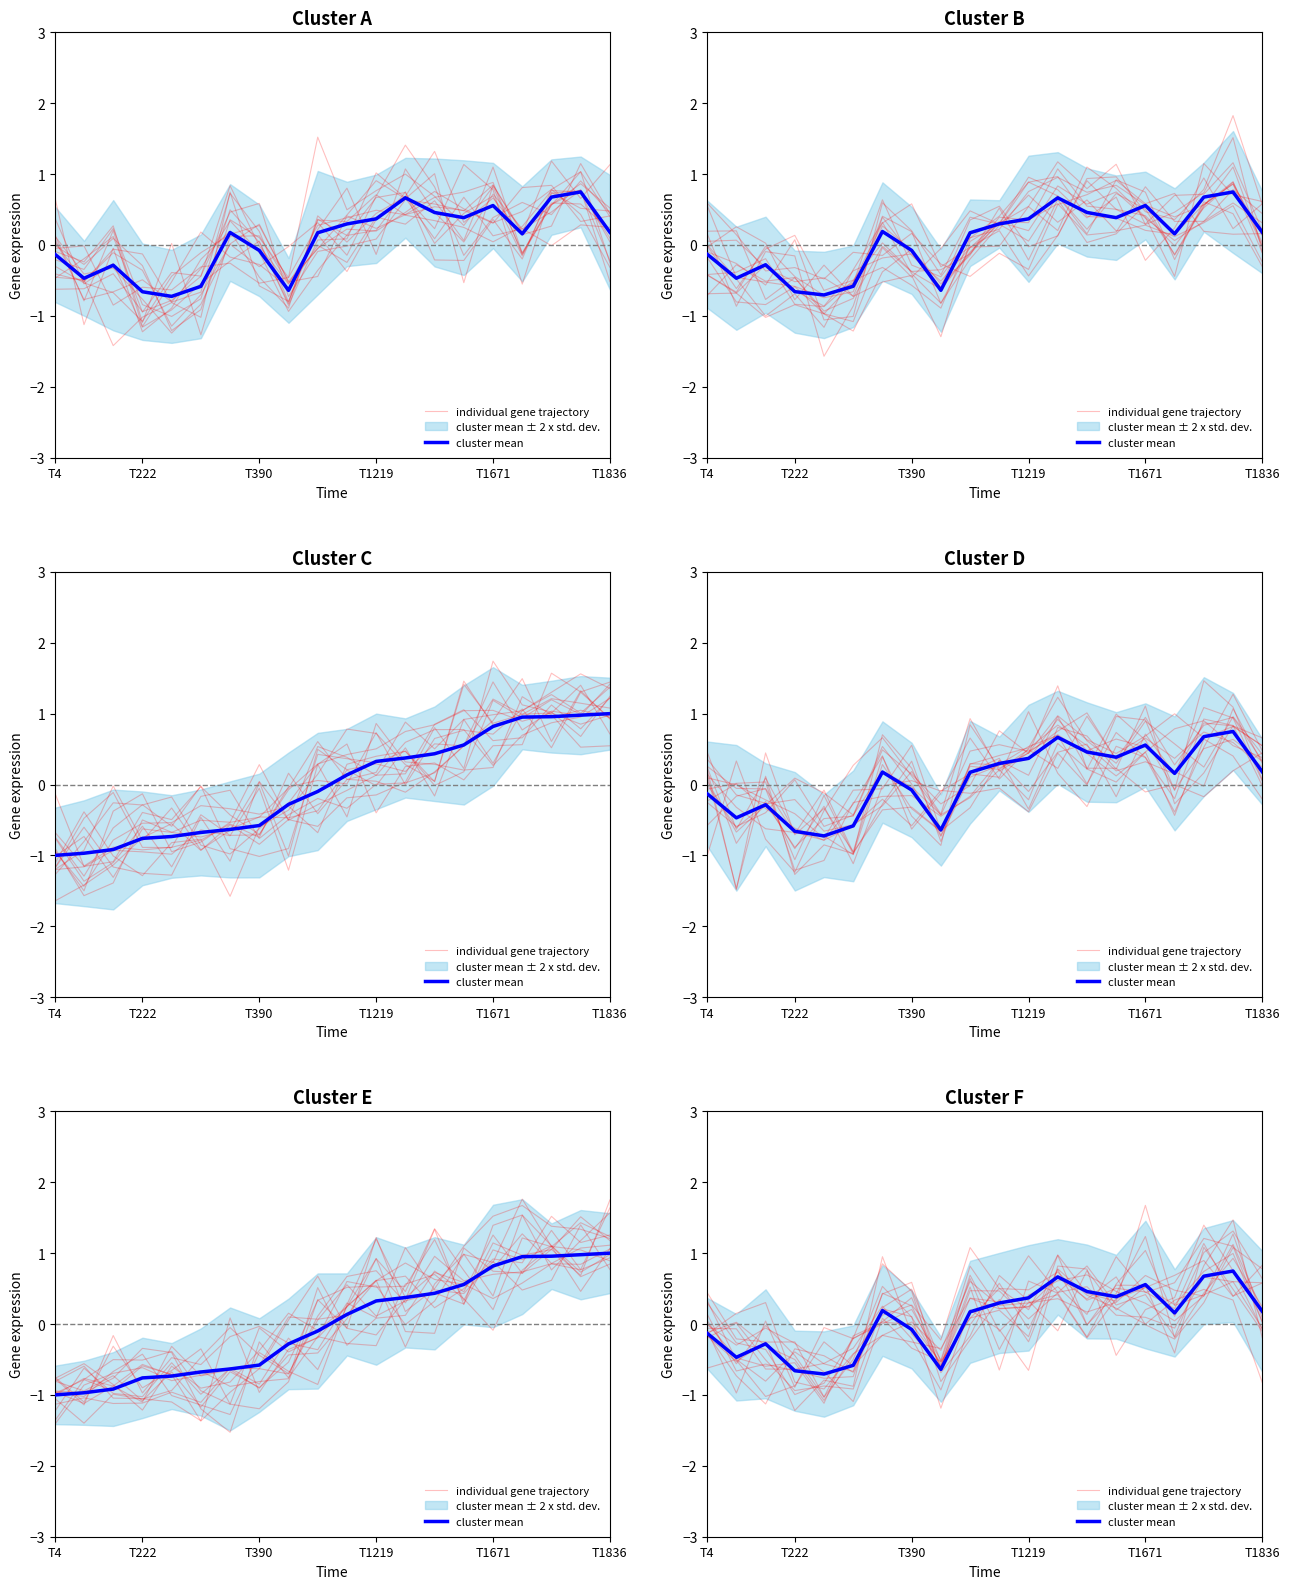

Which has a higher value, 7 or 13?

7